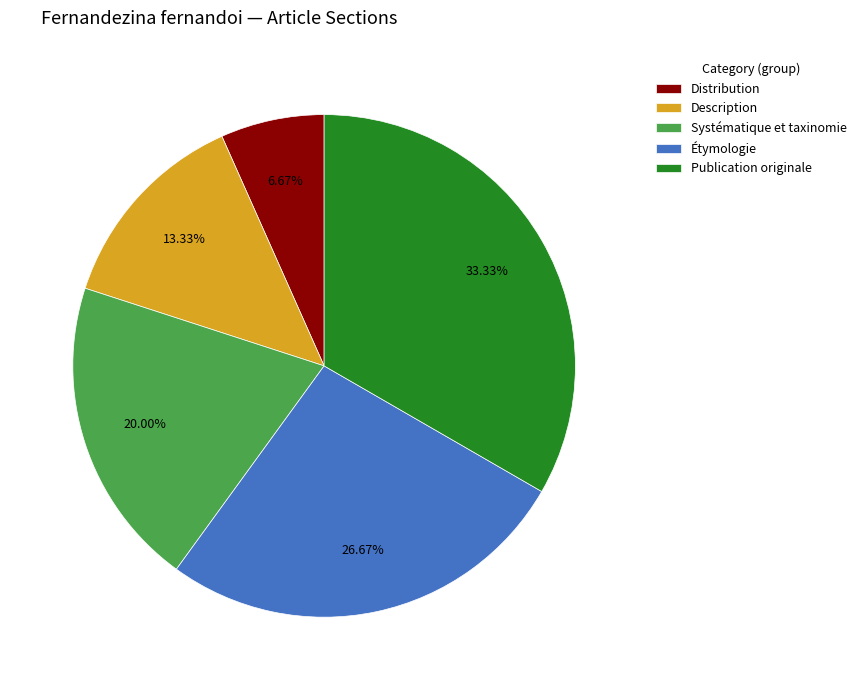

Is there any slice that represents more than half of the pie?

No